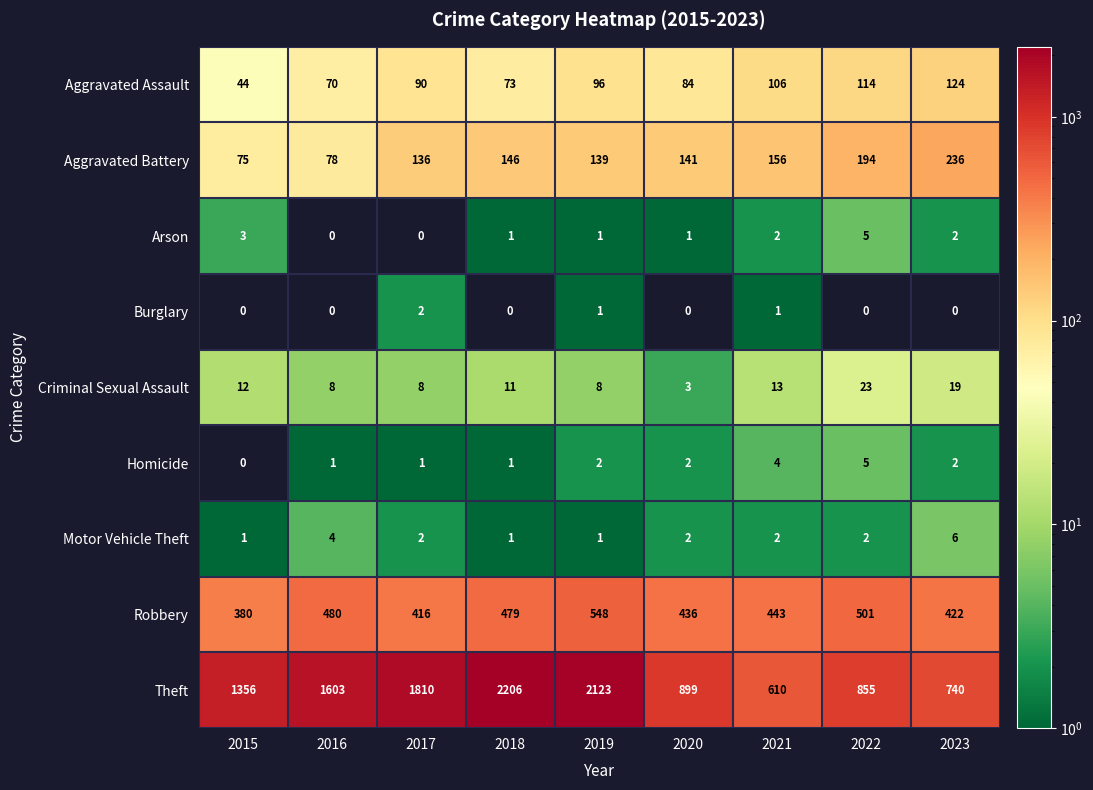

What is the difference between the maximum and minimum values in the Motor Vehicle Theft series?

5